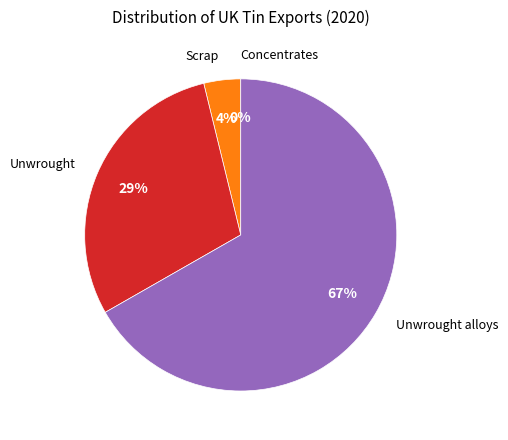

Count the number of slices in the pie.

4